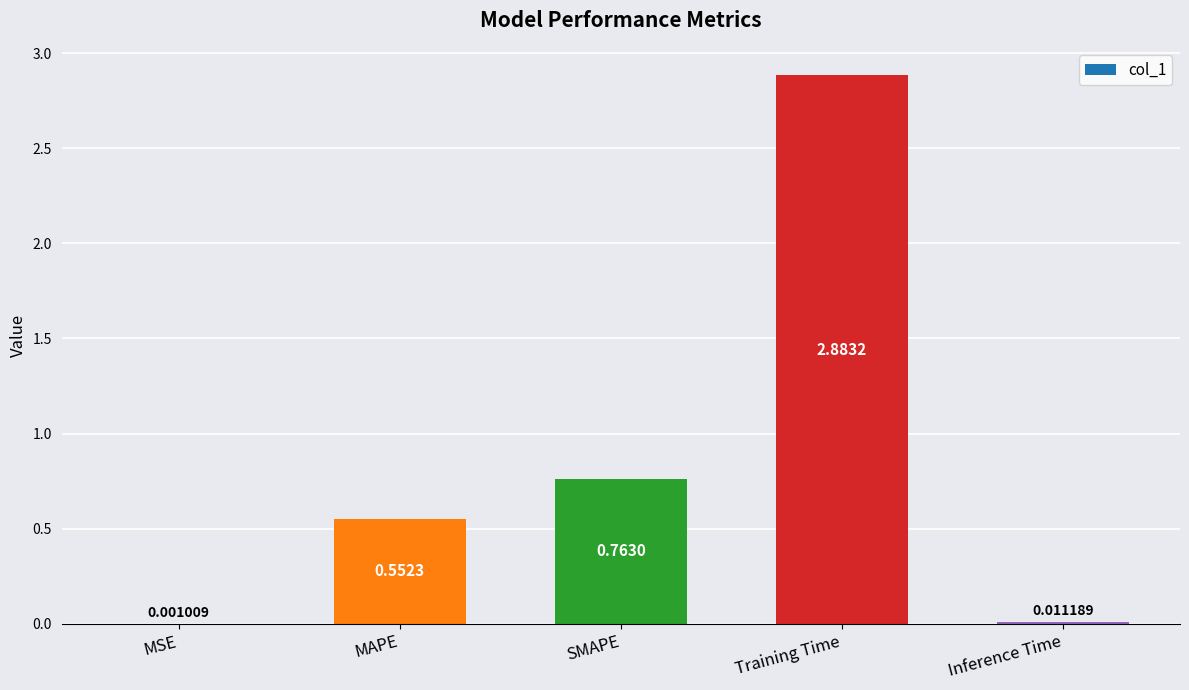

What is the change in value from MSE to MAPE?

+0.6